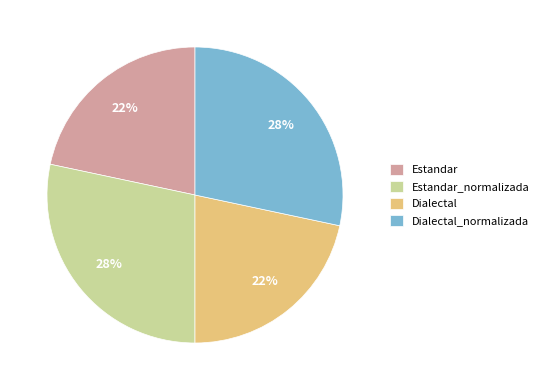

To the nearest percent, what is the average slice percentage?

25%